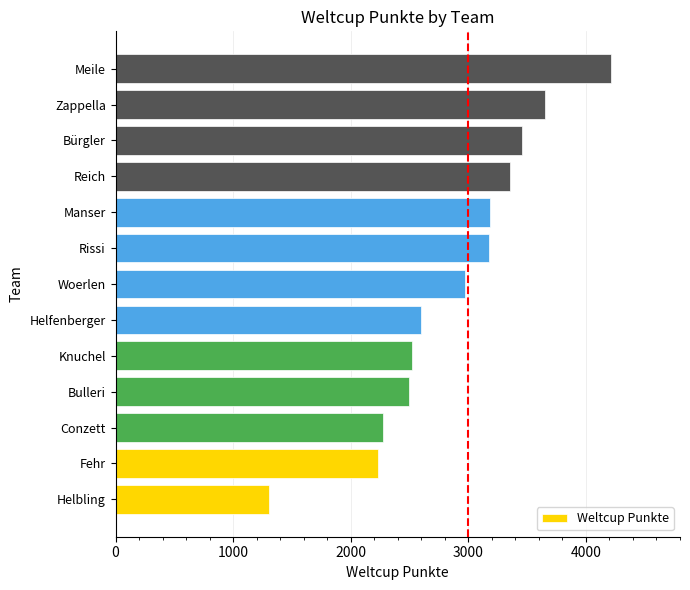

Which has a higher value, Zappella or Rissi?

Zappella